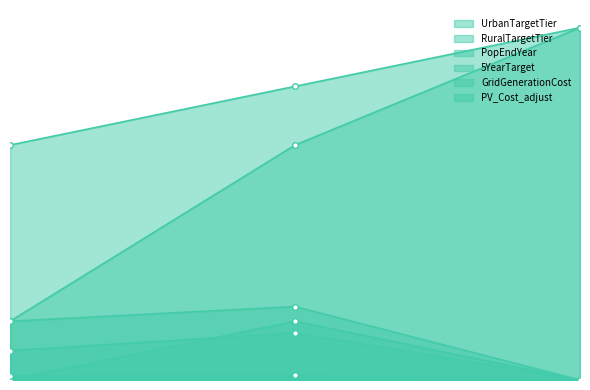

Rank the series by their maximum value, from lowest to highest.

GridGenerationCost, 5YearTarget, PopEndYear, PV_Cost_adjust, UrbanTargetTier, RuralTargetTier